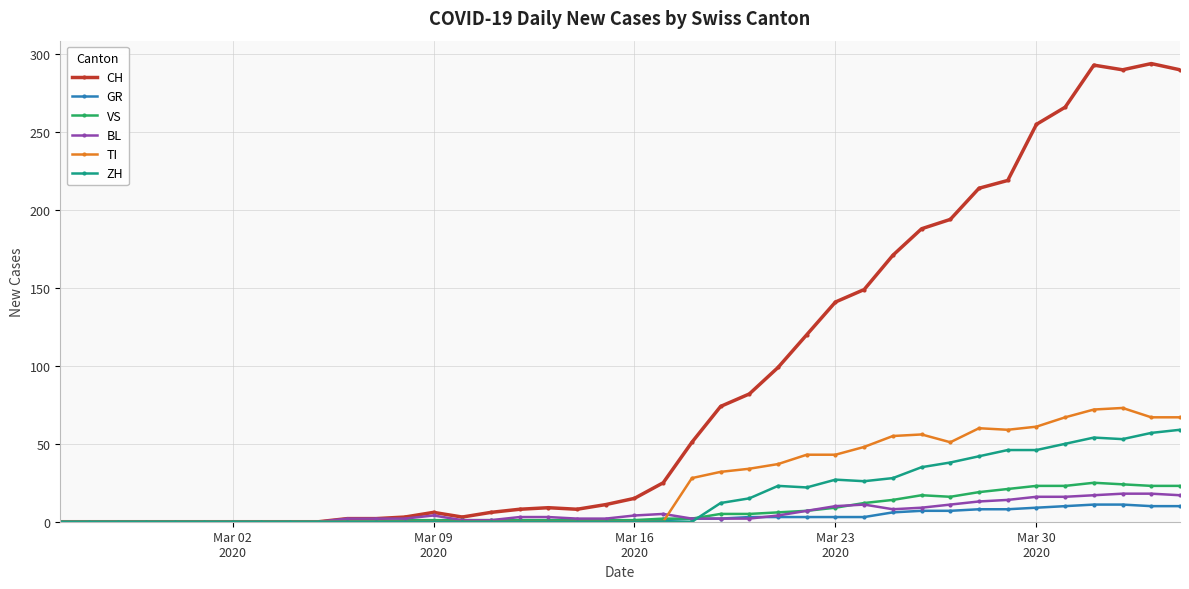

What is the value of the CH point at the 34th from the left?

219